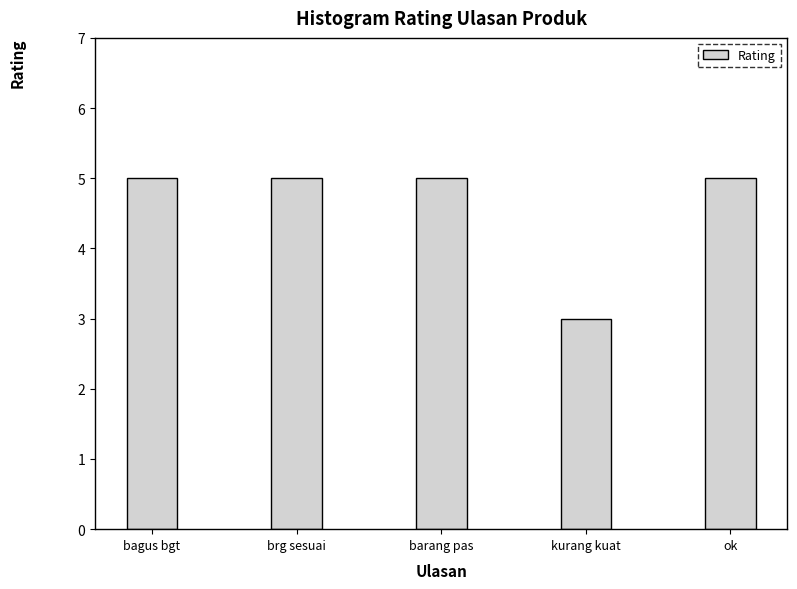

What is the difference between the second highest and minimum values?

2